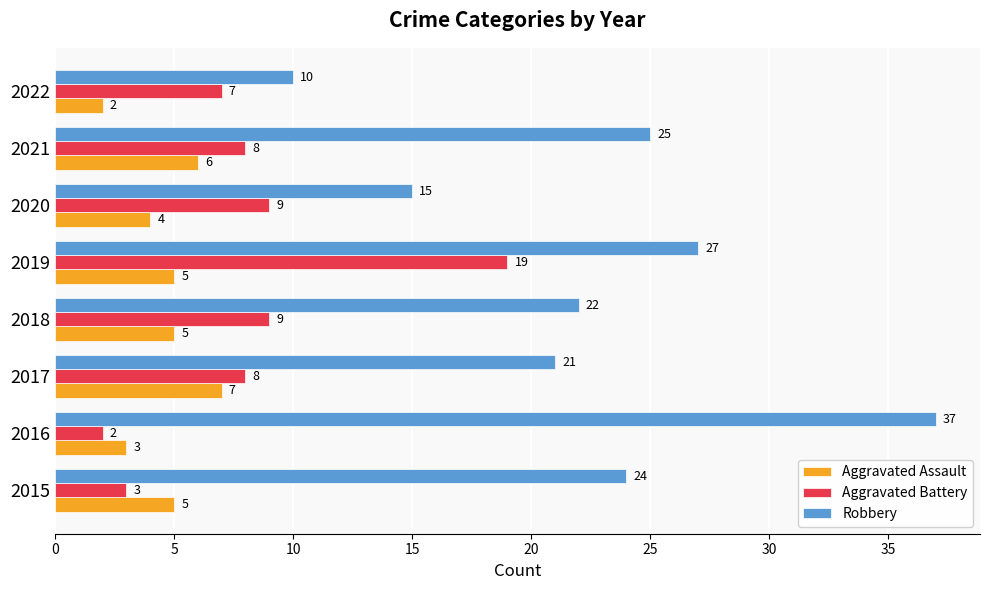

What is the difference between the maximum and minimum values in the Aggravated Battery series?

17